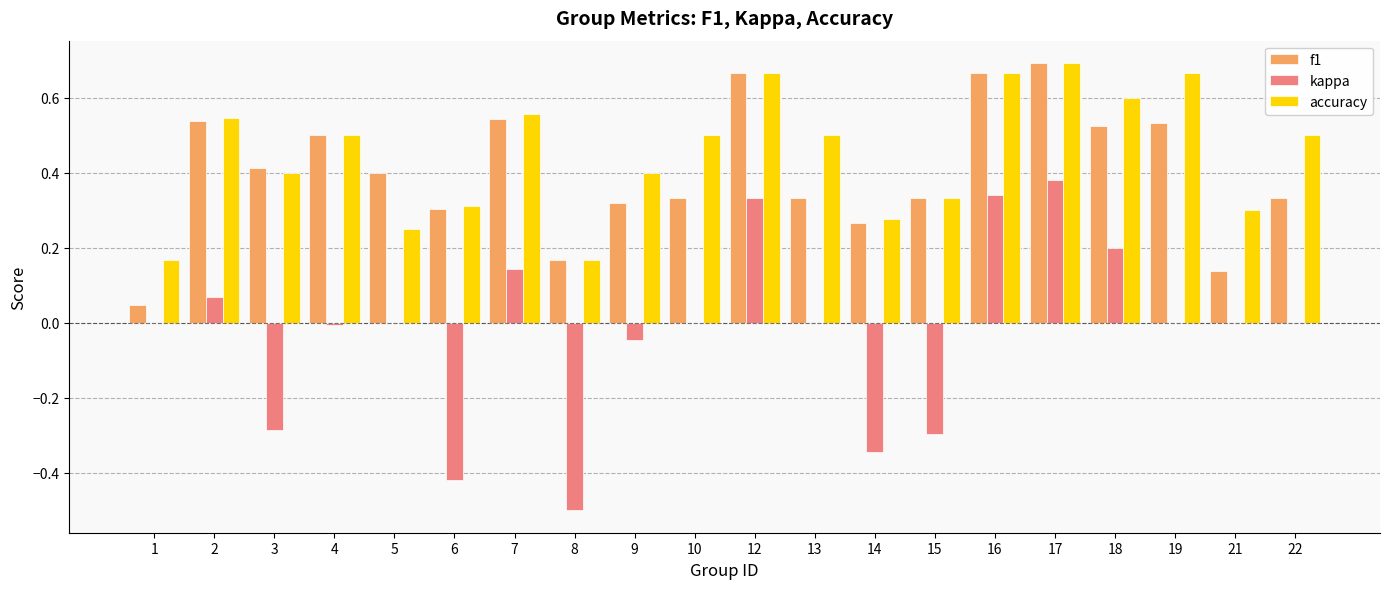

At which label is f1 closest to 0?

1